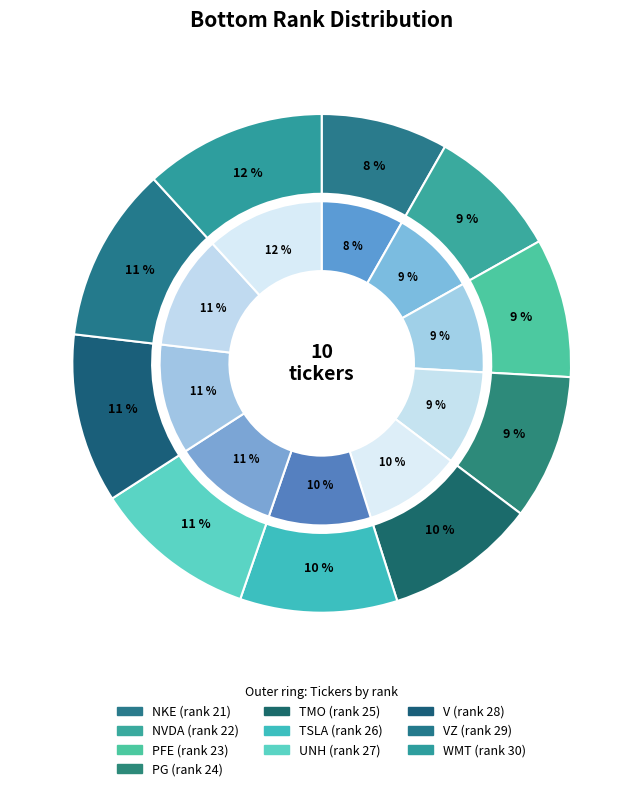

True or false: UNH accounts for 16% of the total.

False